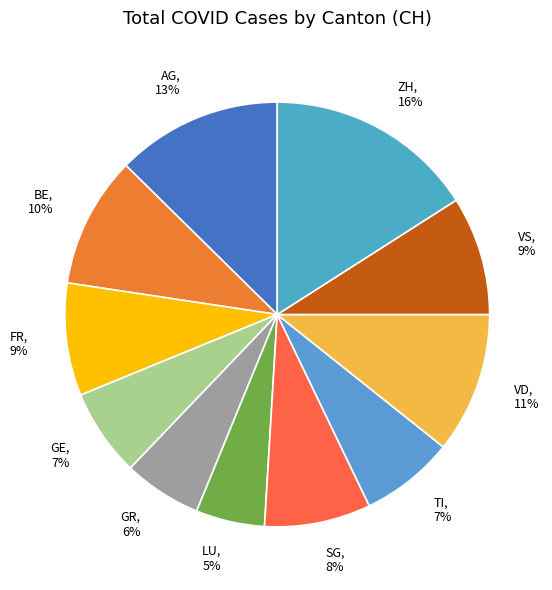

Which category has the smallest portion of the pie?

LU